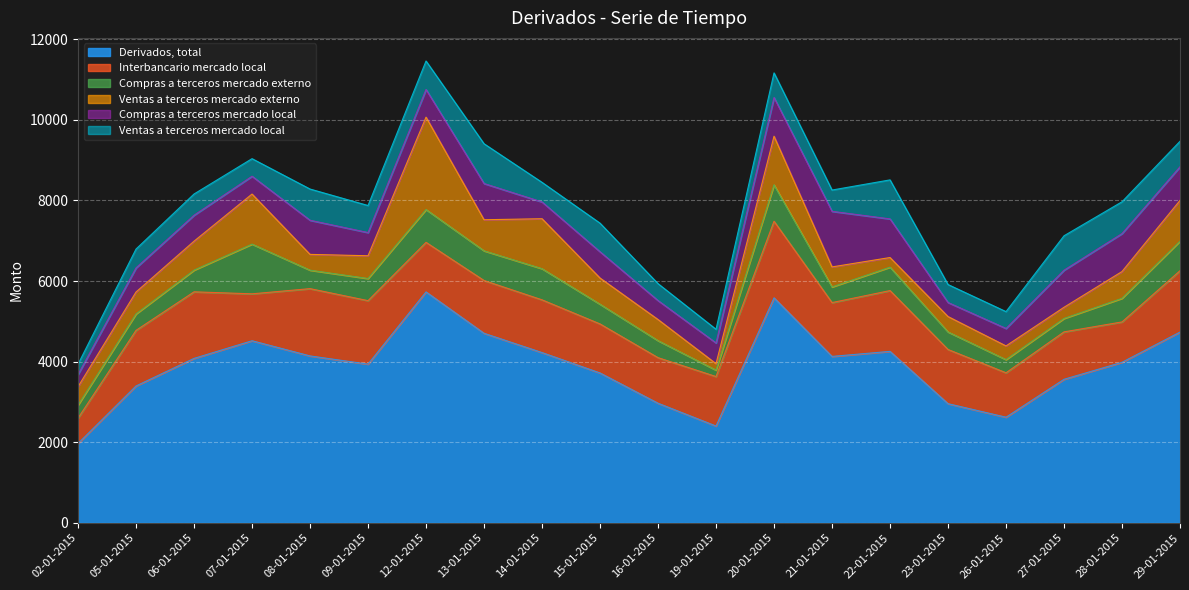

Which series has the largest range (max minus min)?

Derivados, total